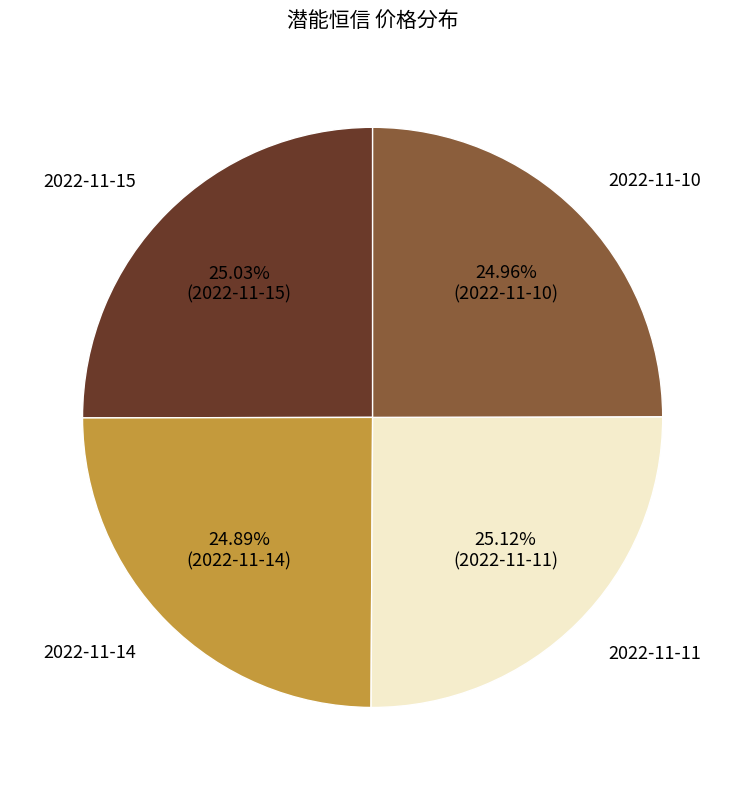

Does any single category account for the majority?

No